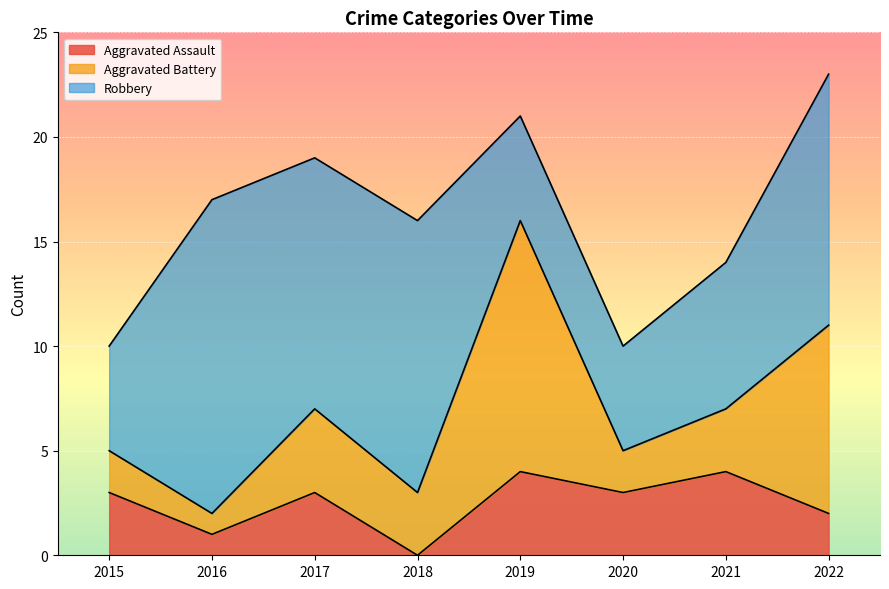

At which label is Aggravated Assault closest to 2?

2022